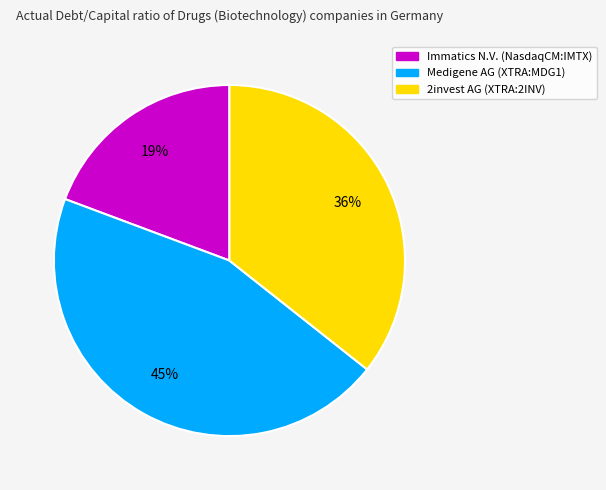

Is the sum of Immatics N.V. (NasdaqCM:IMTX) and Medigene AG (XTRA:MDG1) greater than half?

Yes